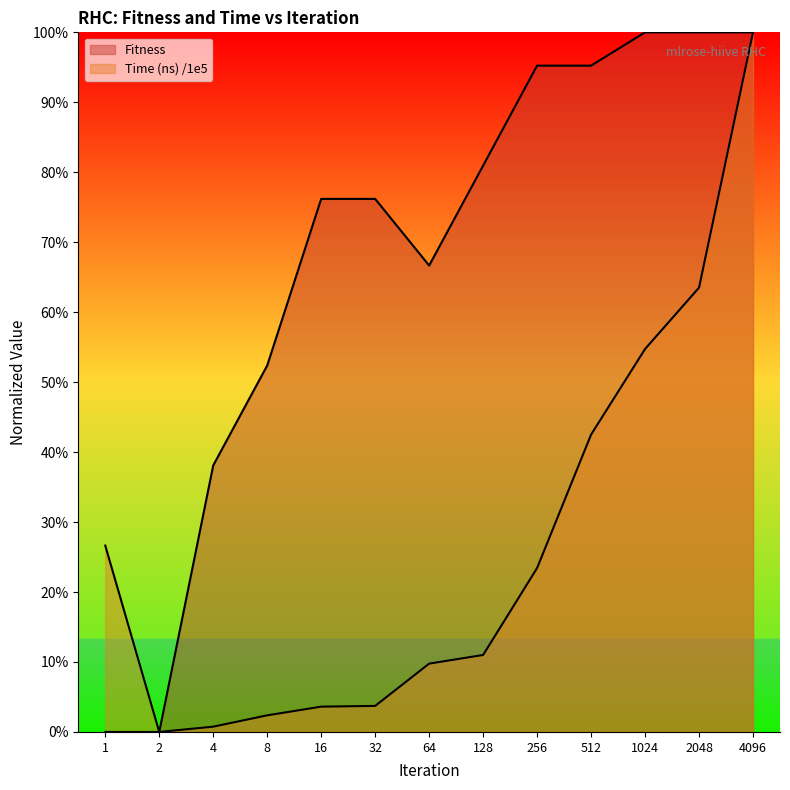

What is the difference between the maximum and second lowest values in the Time (ns) /1e5 series?

1.0